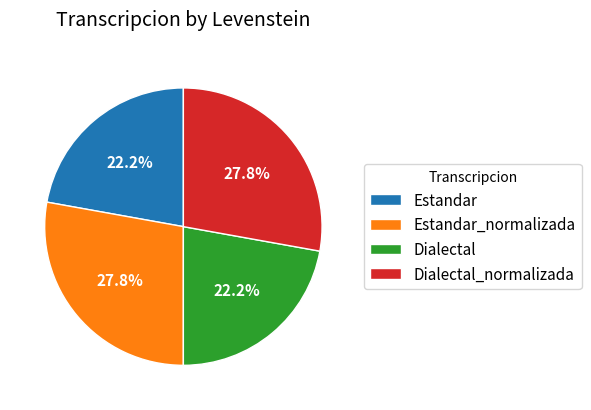

How much of the chart is everything except Dialectal_normalizada?

72.2%